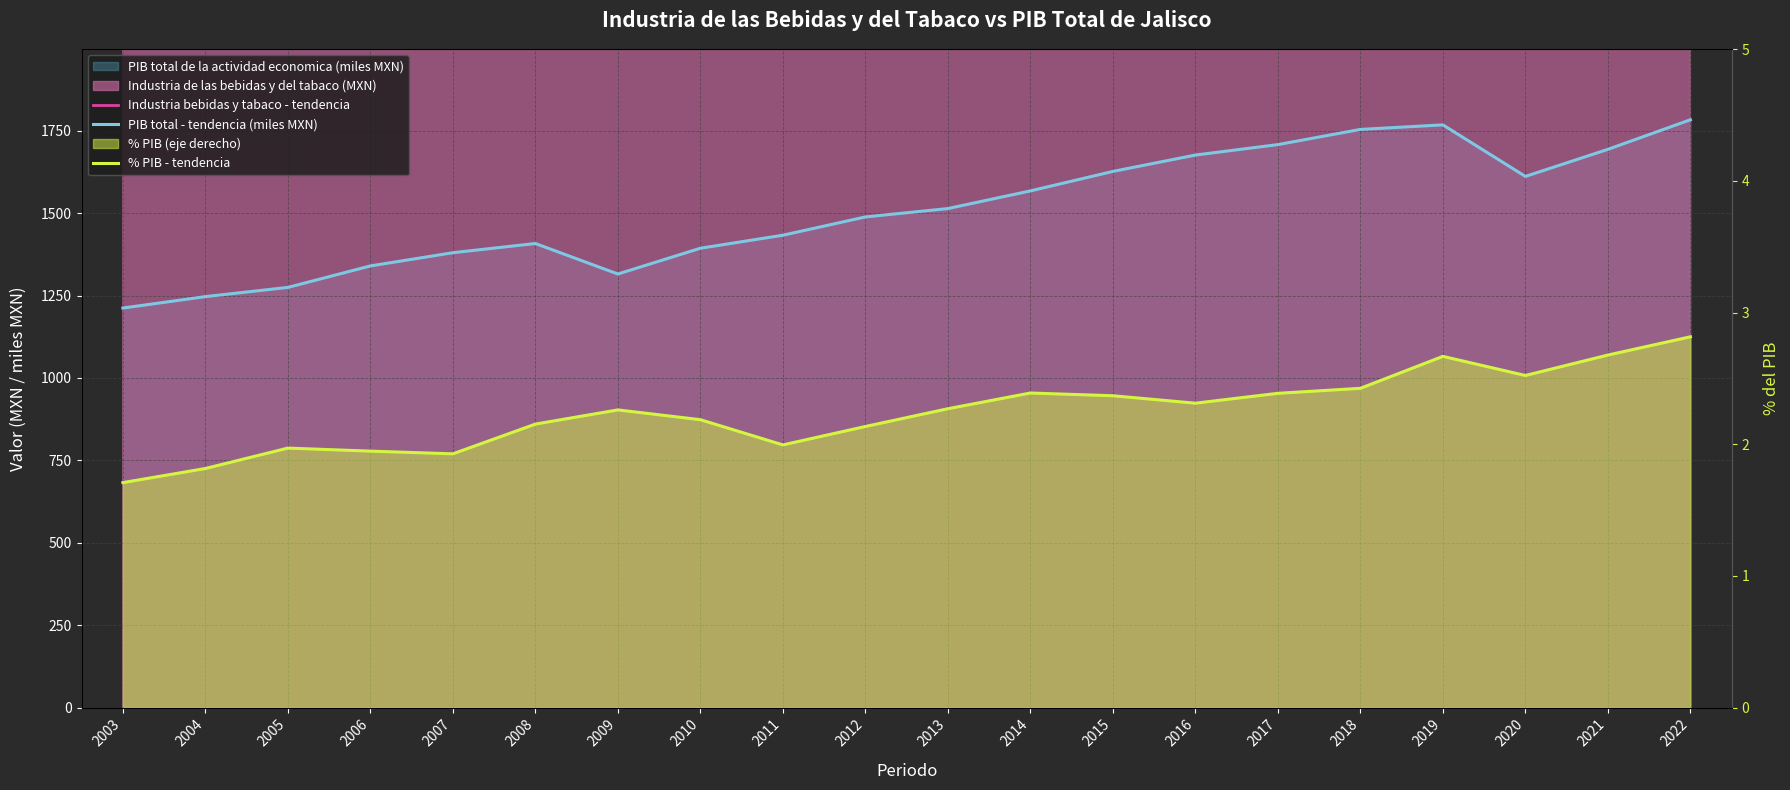

Which series has the largest total across all categories?

Industria bebidas y tabaco - tendencia